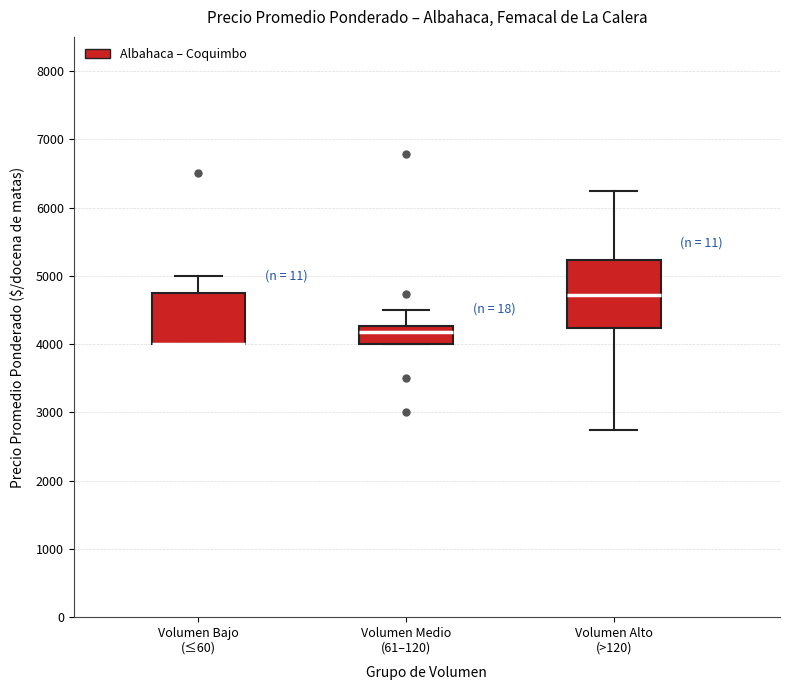

Reading left to right, transcribe this box plot: for each box, give where its median line is, the range the box spans, and where its two whiskers end, as read against the y-axis. The values are not printed on the chart, so give them approximately, as read against the axis.

Volumen Bajo (≤60): median 4000 (drawn on the box's lower edge), box 4000 to 4800, whiskers 4000 to 5000
Volumen Medio (61–120): median 4200, box 4000 to 4300, whiskers 4000 to 4500
Volumen Alto (>120): median 4700, box 4200 to 5200, whiskers 2700 to 6200